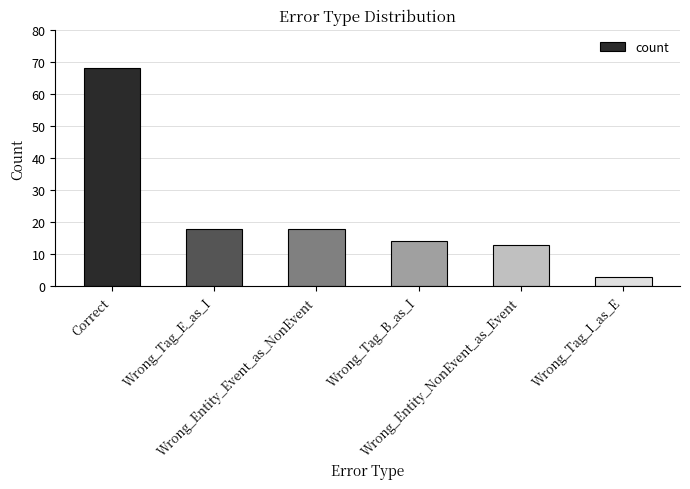

What is the change in value from Wrong_Entity_Event_as_NonEvent to Wrong_Entity_NonEvent_as_Event?

-5